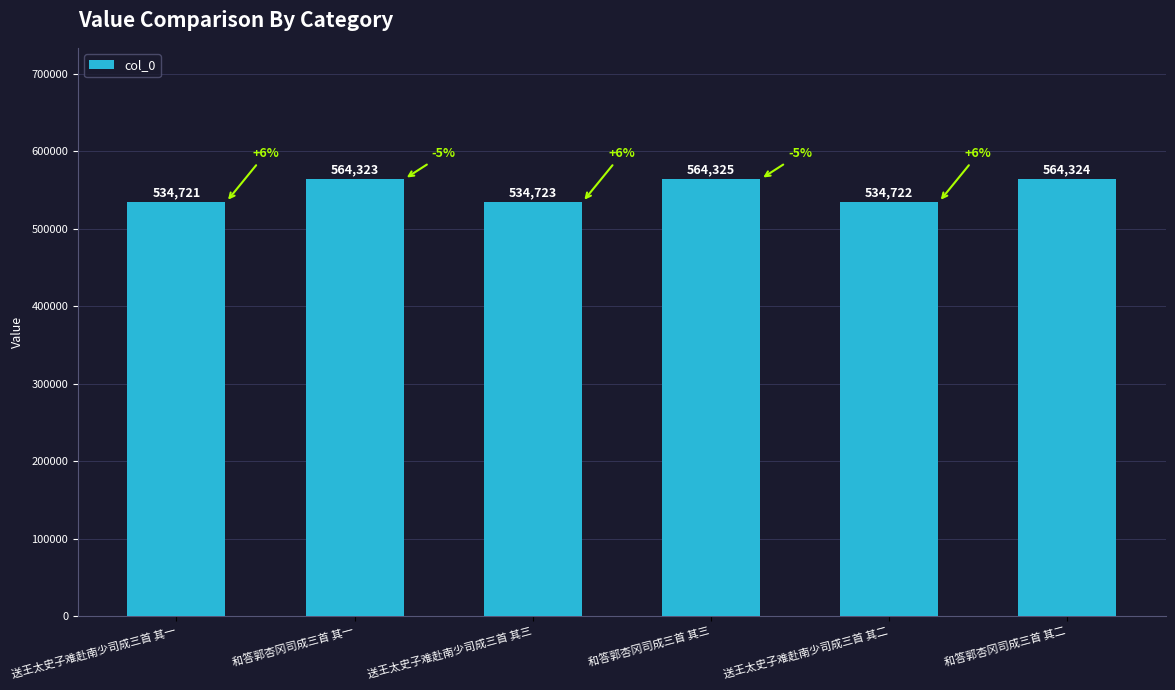

Which category has the lowest value across all series?

送王太史子难赴南少司成三首 其一